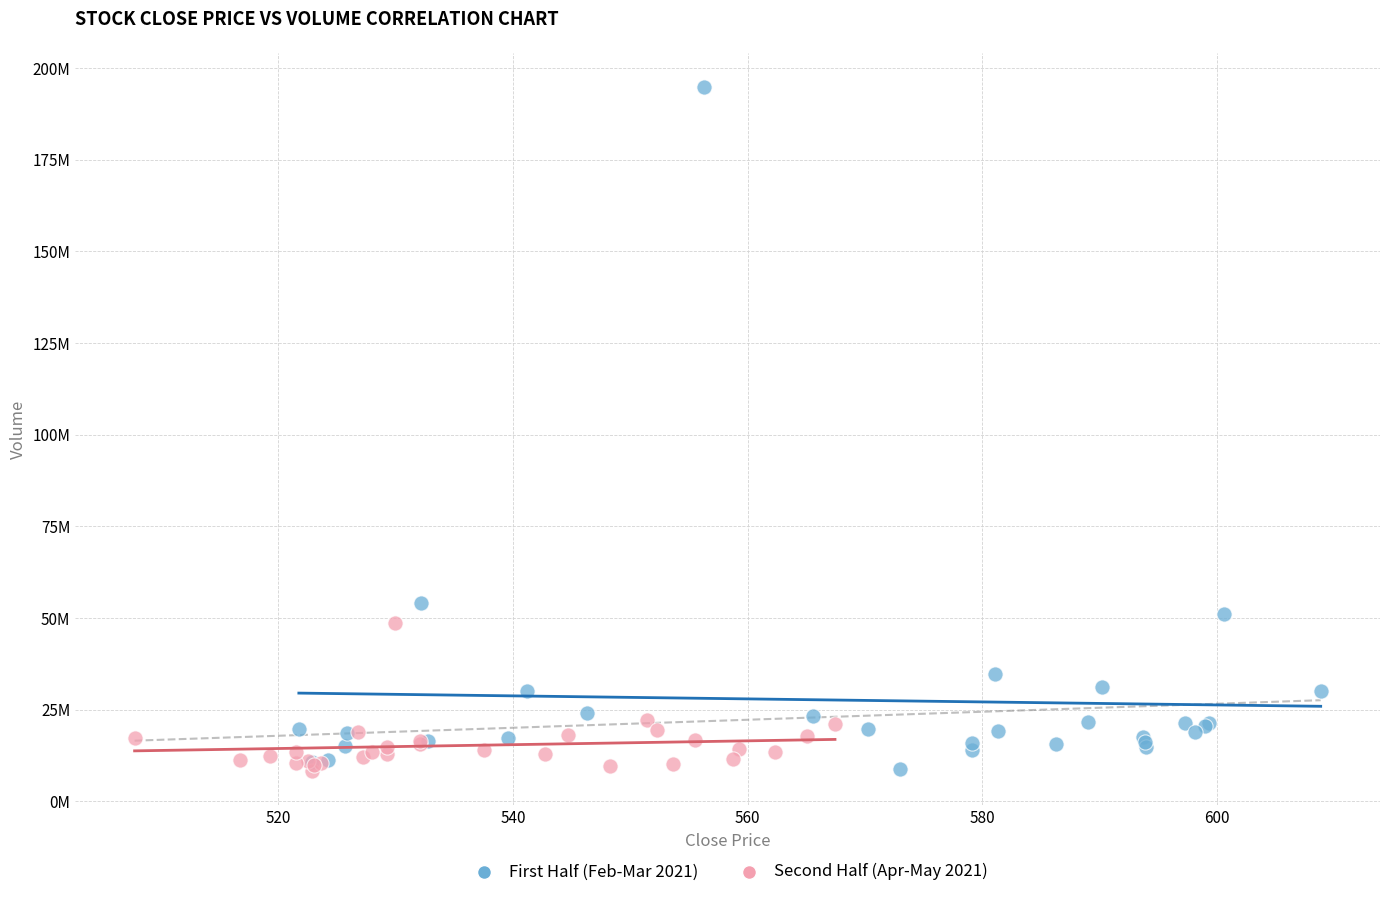

What are all the series names shown in the legend?

First Half (Feb-Mar 2021), Second Half (Apr-May 2021)